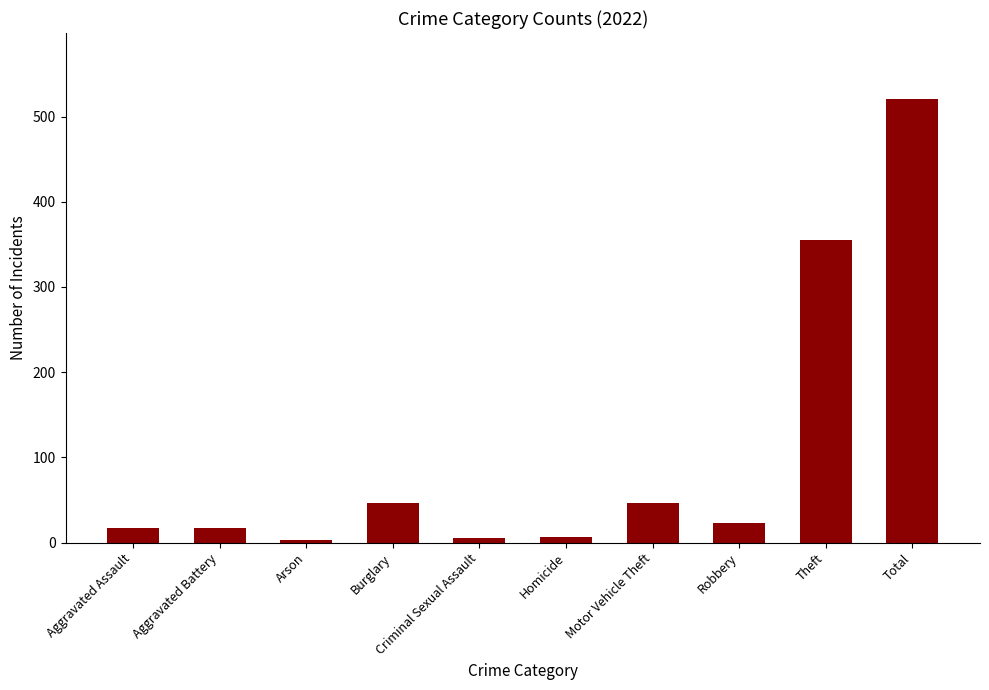

True or false: the data shows 17 at Aggravated Battery.

True